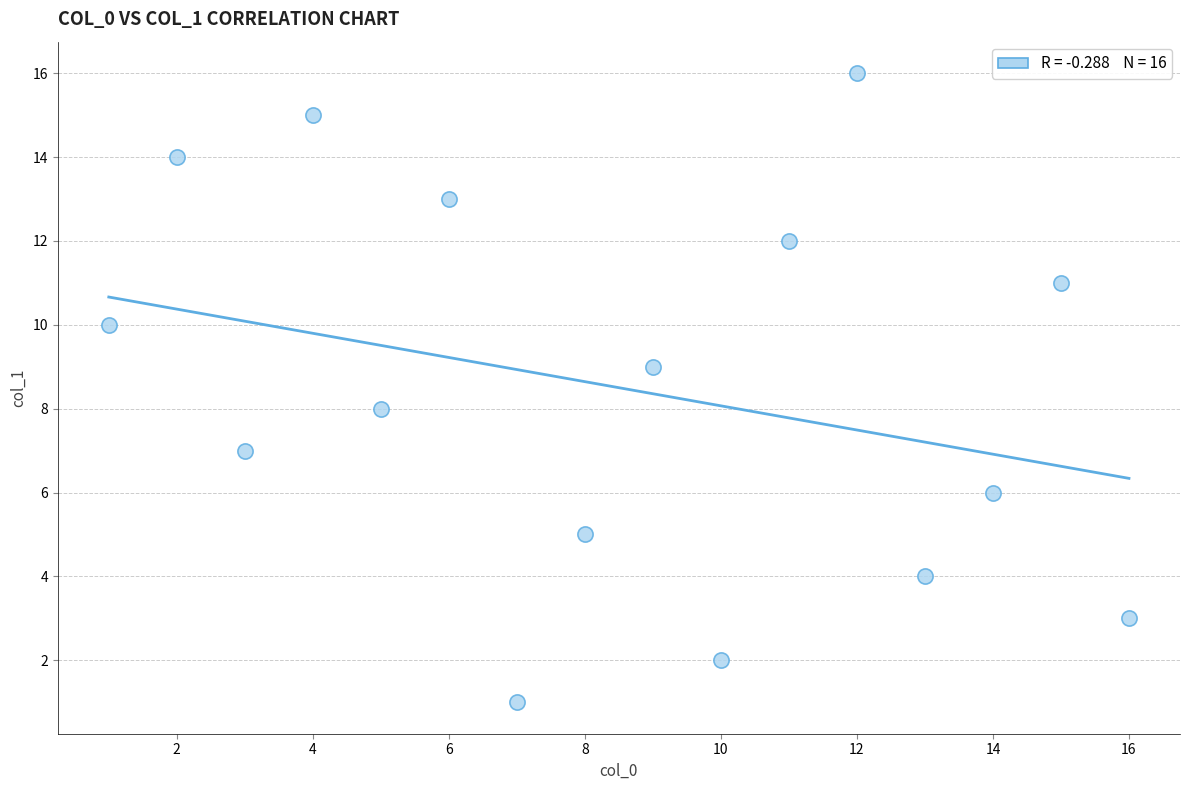

How many data points are displayed?

16